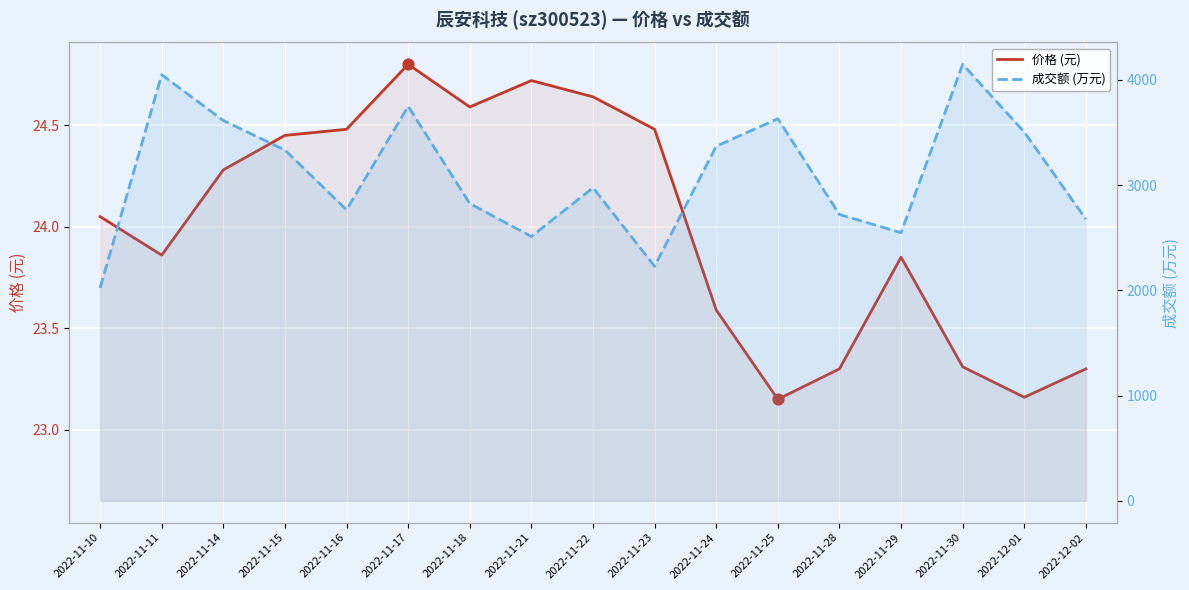

At which category is the sum across all series the highest?

2022-11-30